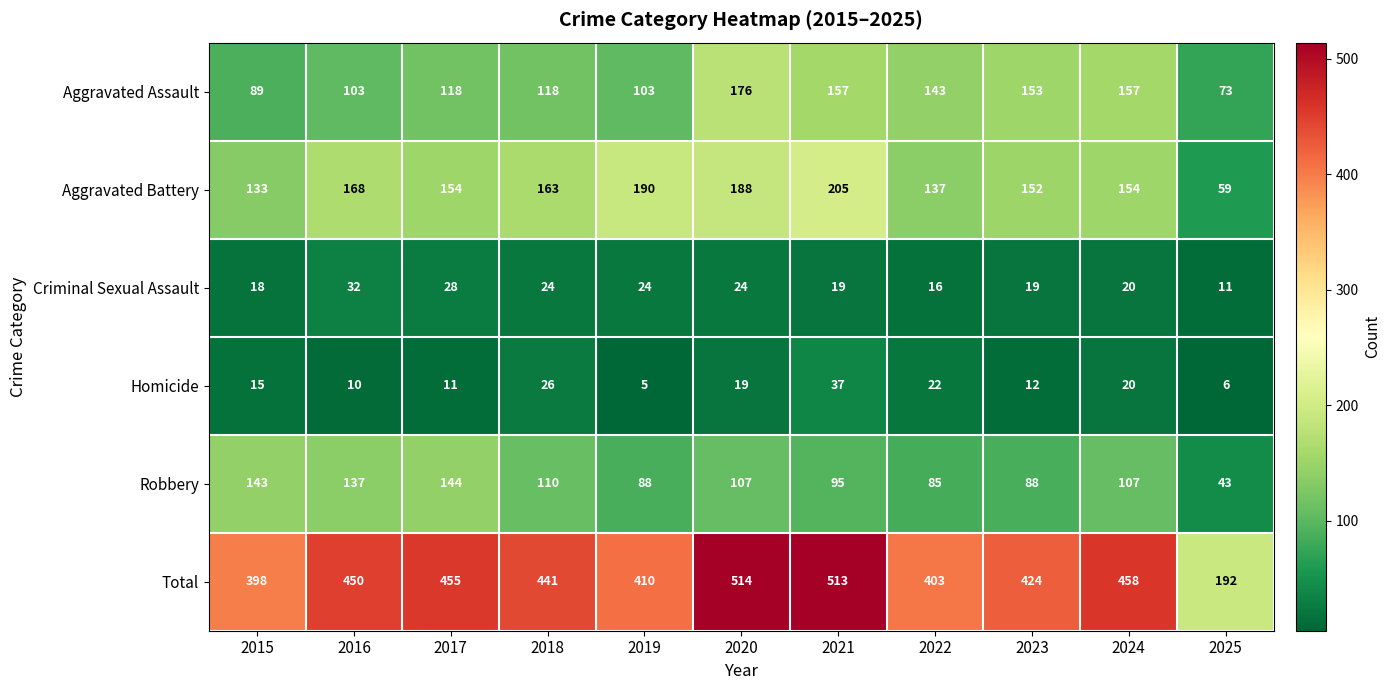

What is the difference between the highest and lowest values at 2016?

440